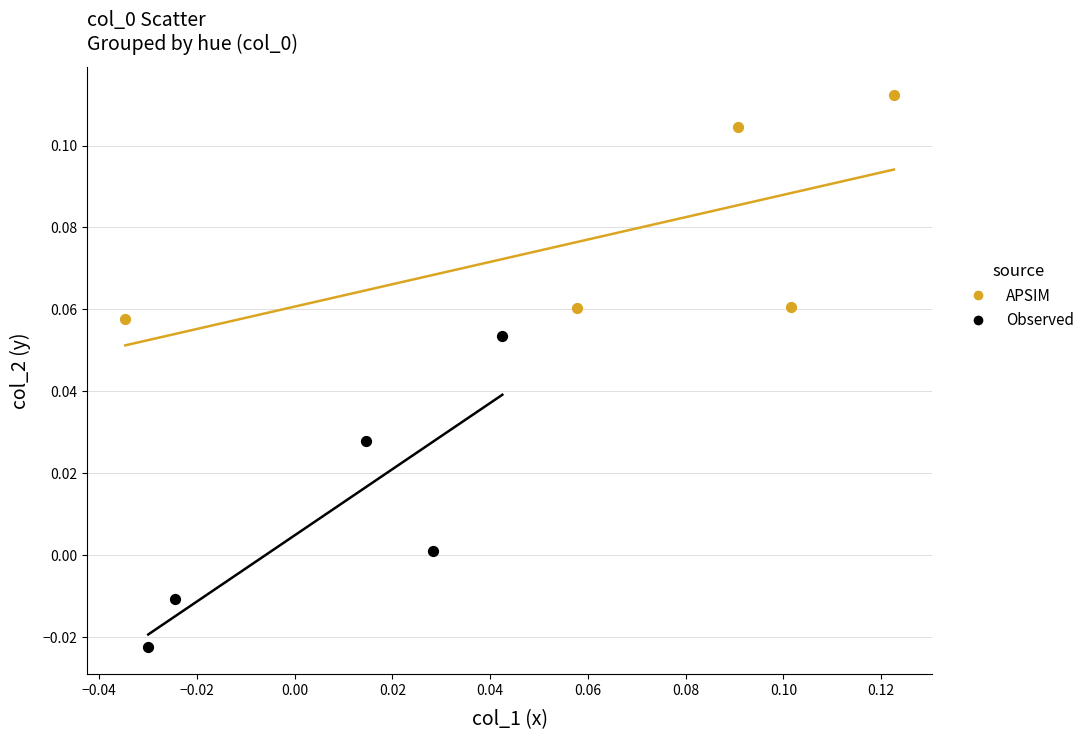

Which series contains the highest Y value?

APSIM